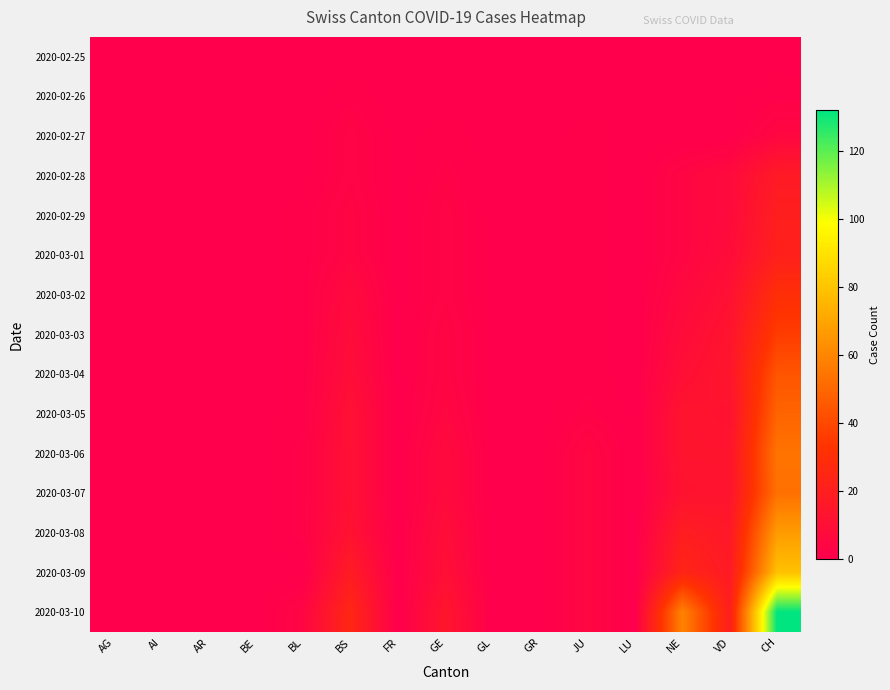

Reading left to right, extract all data points from this chart.

2020-02-25: AG=0	AI=0	AR=0	BE=0	BL=0	BS=0	FR=0	GE=0	GL=0	GR=0	JU=0	LU=0	NE=0	VD=0	CH=0
2020-02-26: AG=0	AI=0	AR=0	BE=0	BL=0	BS=1	FR=0	GE=0	GL=0	GR=0	JU=0	LU=0	NE=0	VD=0	CH=1
2020-02-27: AG=0	AI=0	AR=0	BE=0	BL=0	BS=3	FR=0	GE=1	GL=0	GR=0	JU=1	LU=0	NE=0	VD=0	CH=5
2020-02-28: AG=0	AI=0	AR=0	BE=0	BL=0	BS=3	FR=0	GE=2	GL=0	GR=0	JU=1	LU=0	NE=4	VD=7	CH=17
2020-02-29: AG=0	AI=0	AR=0	BE=0	BL=1	BS=4	FR=0	GE=3	GL=0	GR=0	JU=1	LU=0	NE=4	VD=7	CH=20
2020-03-01: AG=0	AI=0	AR=0	BE=0	BL=1	BS=4	FR=0	GE=3	GL=0	GR=0	JU=1	LU=0	NE=4	VD=8	CH=21
2020-03-02: AG=0	AI=0	AR=0	BE=0	BL=1	BS=7	FR=0	GE=3	GL=0	GR=0	JU=1	LU=0	NE=6	VD=11	CH=30
2020-03-03: AG=0	AI=0	AR=0	BE=0	BL=1	BS=8	FR=0	GE=4	GL=0	GR=0	JU=1	LU=0	NE=8	VD=13	CH=36
2020-03-04: AG=0	AI=0	AR=0	BE=0	BL=1	BS=9	FR=0	GE=4	GL=0	GR=0	JU=1	LU=0	NE=10	VD=14	CH=44
2020-03-05: AG=0	AI=0	AR=0	BE=0	BL=1	BS=11	FR=0	GE=5	GL=0	GR=0	JU=2	LU=0	NE=13	VD=12	CH=49
2020-03-06: AG=0	AI=0	AR=0	BE=0	BL=2	BS=11	FR=0	GE=7	GL=0	GR=0	JU=5	LU=0	NE=13	VD=13	CH=54
2020-03-07: AG=0	AI=0	AR=0	BE=0	BL=2	BS=11	FR=0	GE=7	GL=0	GR=0	JU=5	LU=0	NE=12	VD=13	CH=53
2020-03-08: AG=0	AI=0	AR=0	BE=0	BL=2	BS=12	FR=0	GE=9	GL=0	GR=0	JU=5	LU=0	NE=19	VD=16	CH=67
2020-03-09: AG=0	AI=0	AR=0	BE=0	BL=0	BS=18	FR=0	GE=10	GL=0	GR=0	JU=5	LU=0	NE=24	VD=17	CH=79
2020-03-10: AG=0	AI=0	AR=0	BE=0	BL=4	BS=25	FR=0	GE=14	GL=0	GR=0	JU=5	LU=0	NE=59	VD=20	CH=132